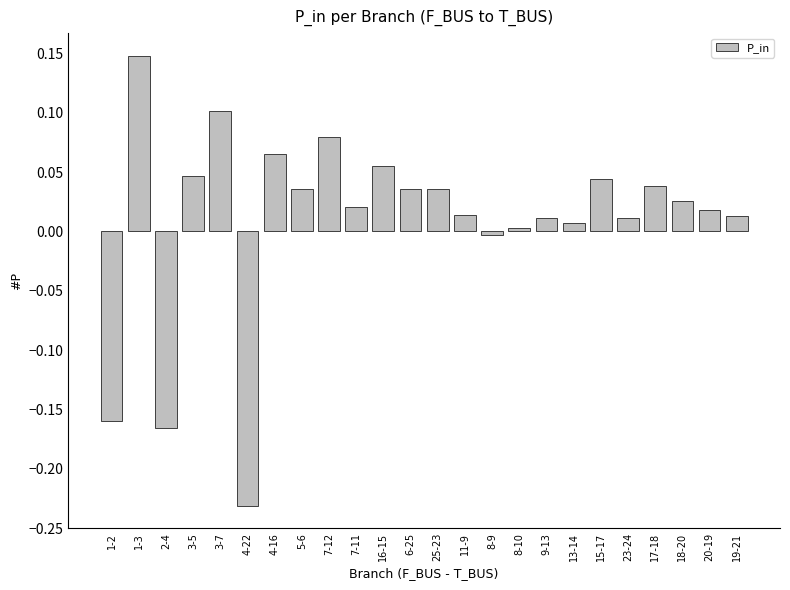

Which label corresponds to the smallest value in the chart?

4-22